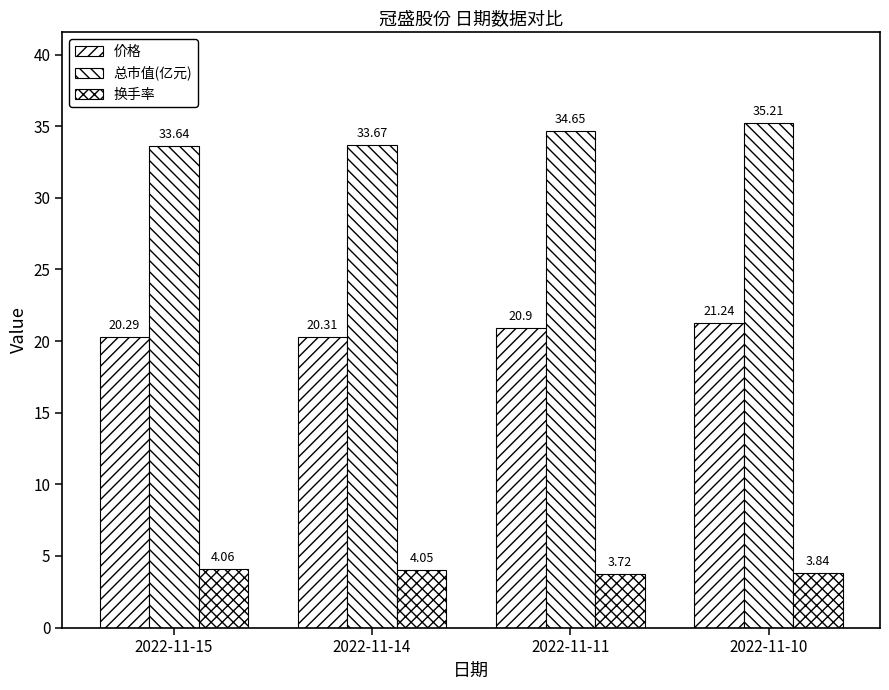

Where does the 换手率 series first go above 4?

2022-11-15